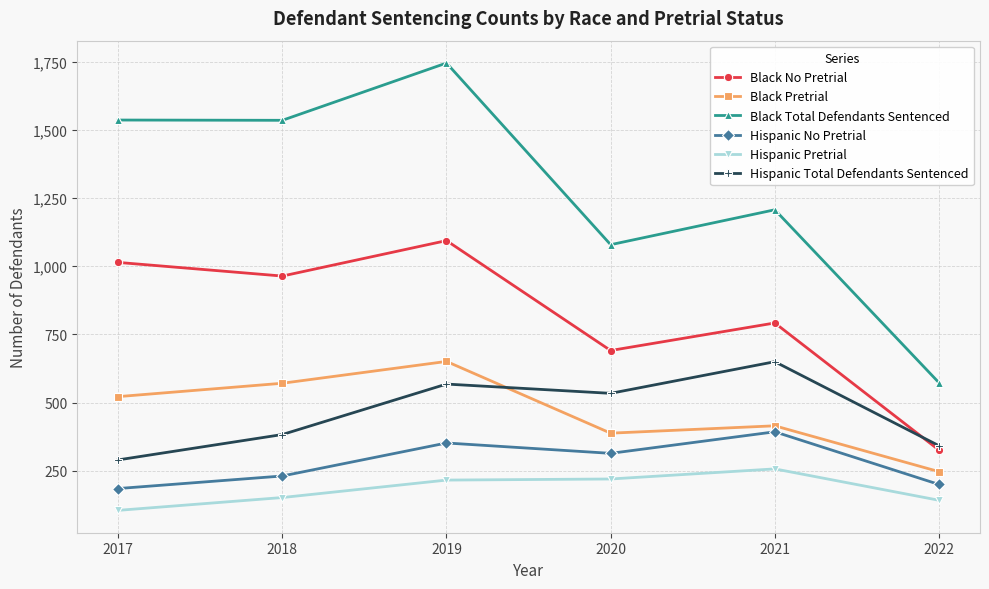

Which series changed the most between 2019 and 2020?

Black Total Defendants Sentenced